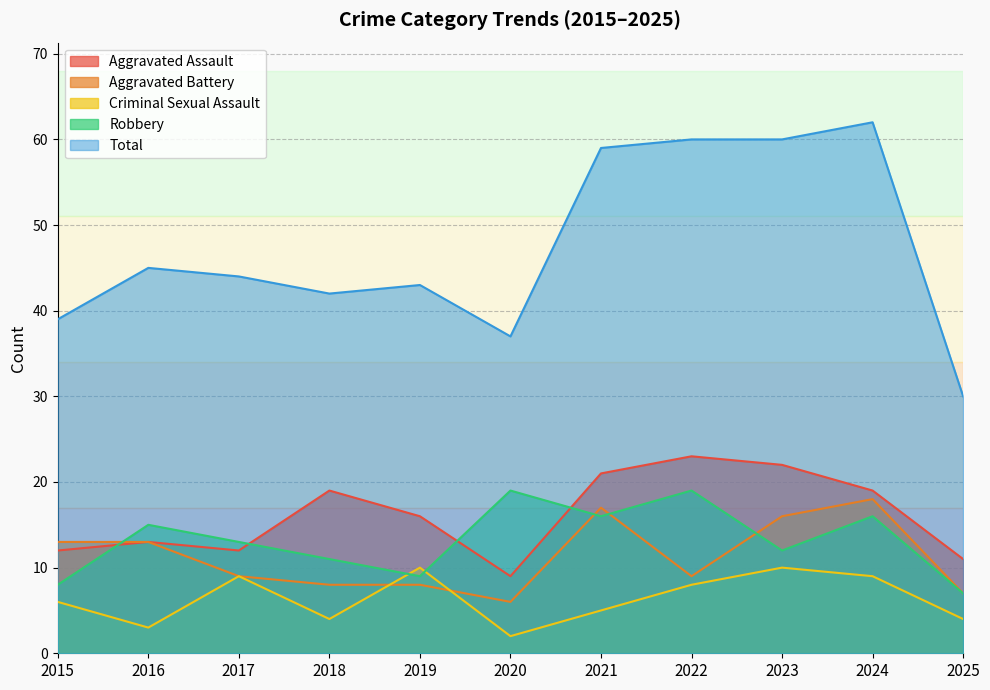

What is the spread (max minus min) of values at 2023?

50